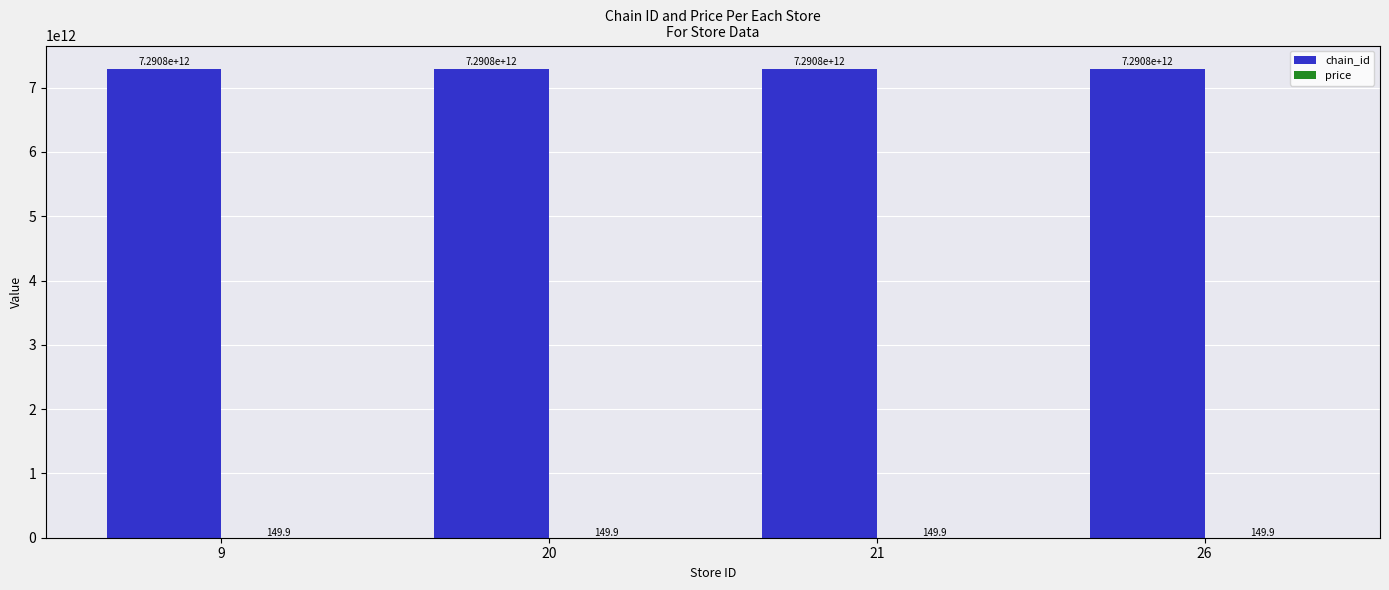

Count the number of categories in the chart.

4